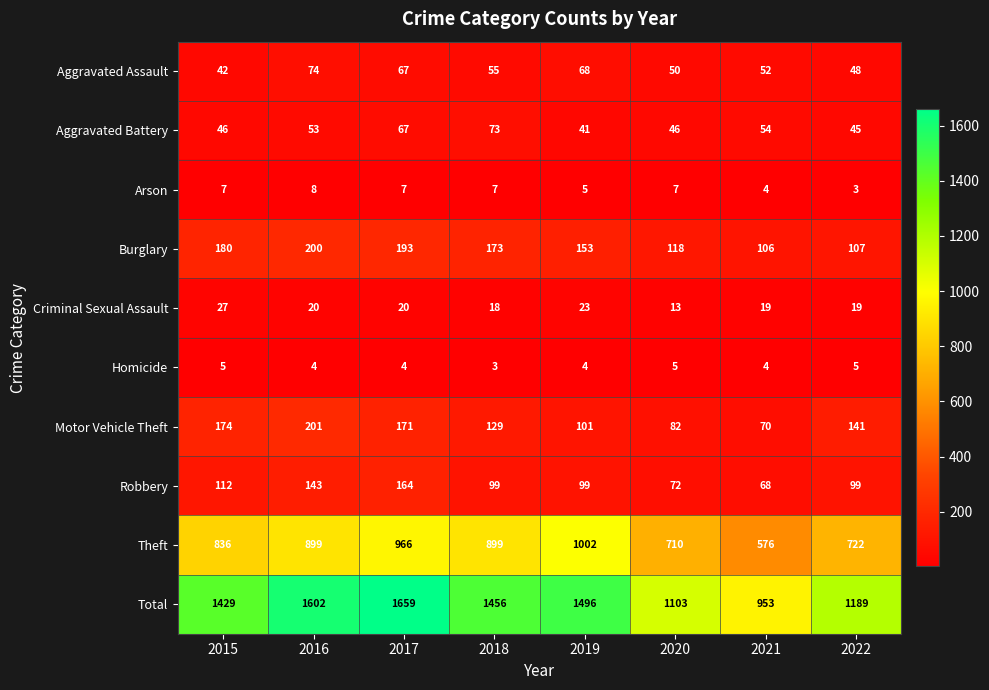

What is the average value of the Aggravated Battery series?

53